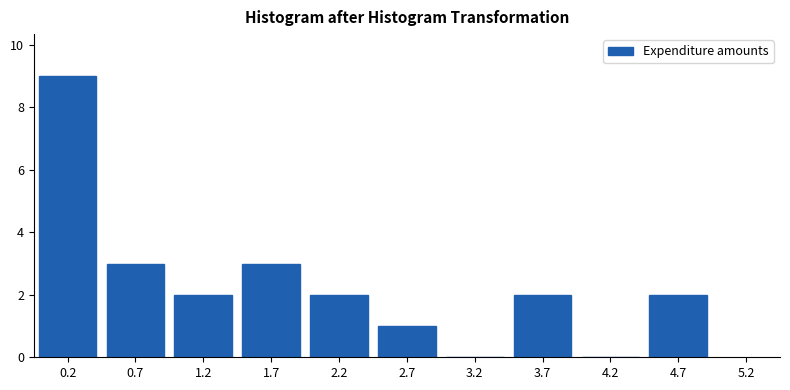

Reading right to left, transcribe all the data shown in this chart.

4.7=2	4.2=0	3.7=2	3.2=0	2.7=1	2.2=2	1.7=3	1.2=2	0.7=3	0.2=9